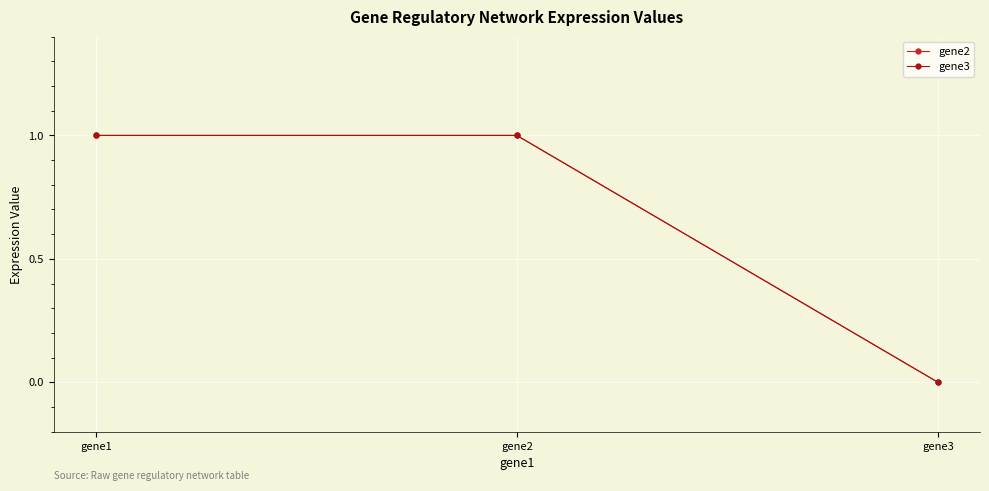

Reading left to right, list all the values displayed in this chart.

gene2: gene1=1	gene2=1	gene3=0
gene3: gene1=1	gene2=1	gene3=0